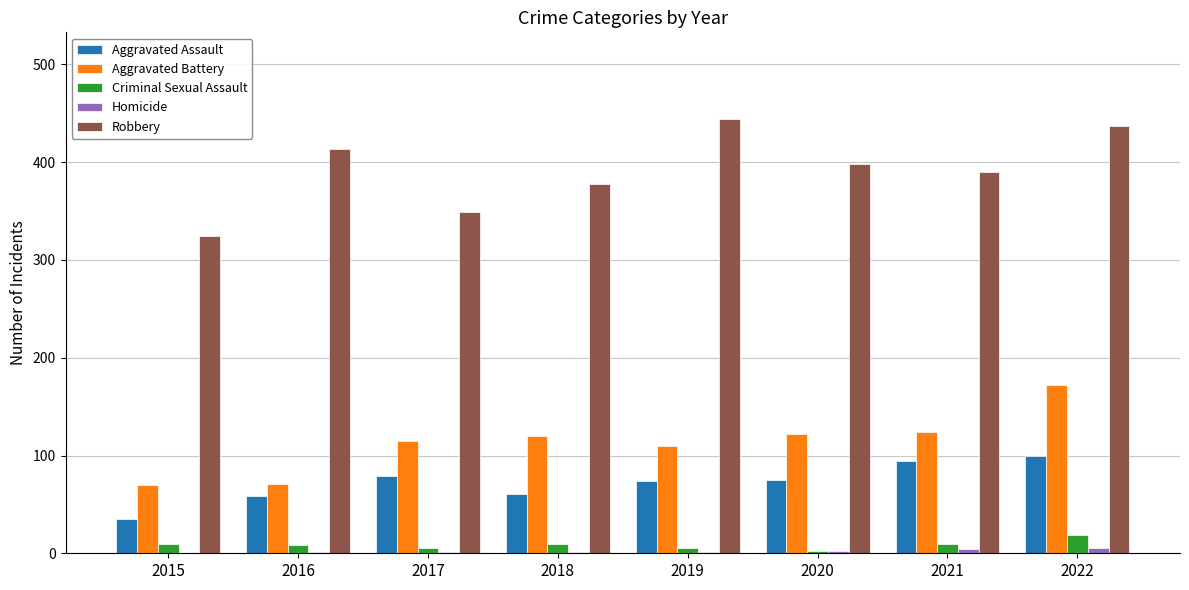

Which series changed the most between 2017 and 2021?

Robbery